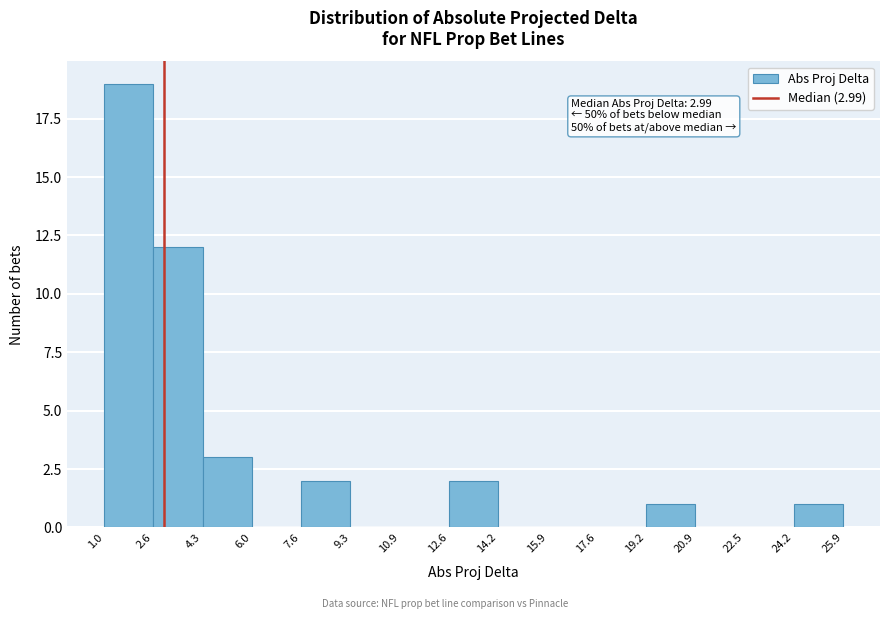

Over which range of the x-axis is the bar tallest?

1.0 to 2.6